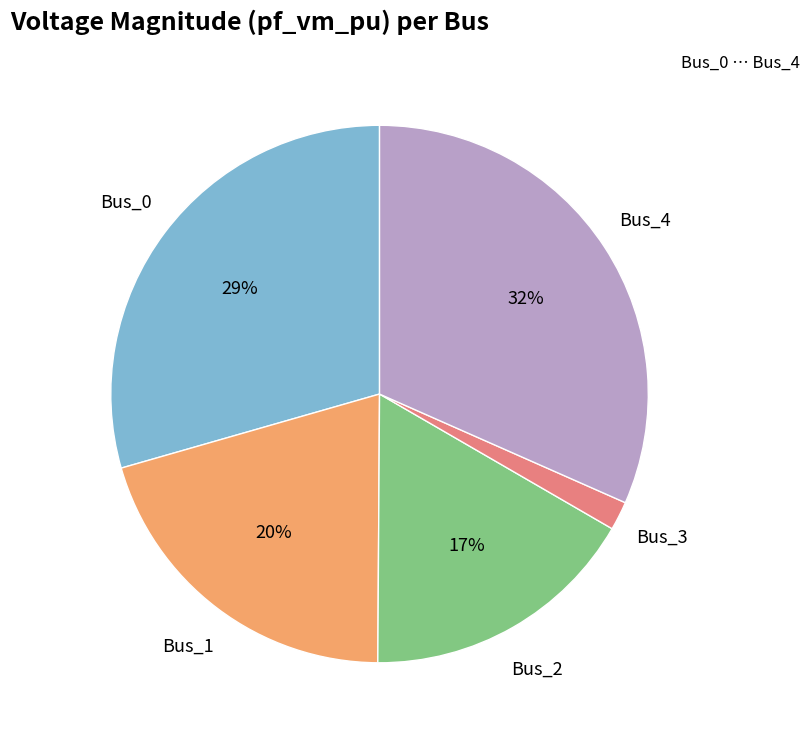

Is there a majority slice in this chart?

No